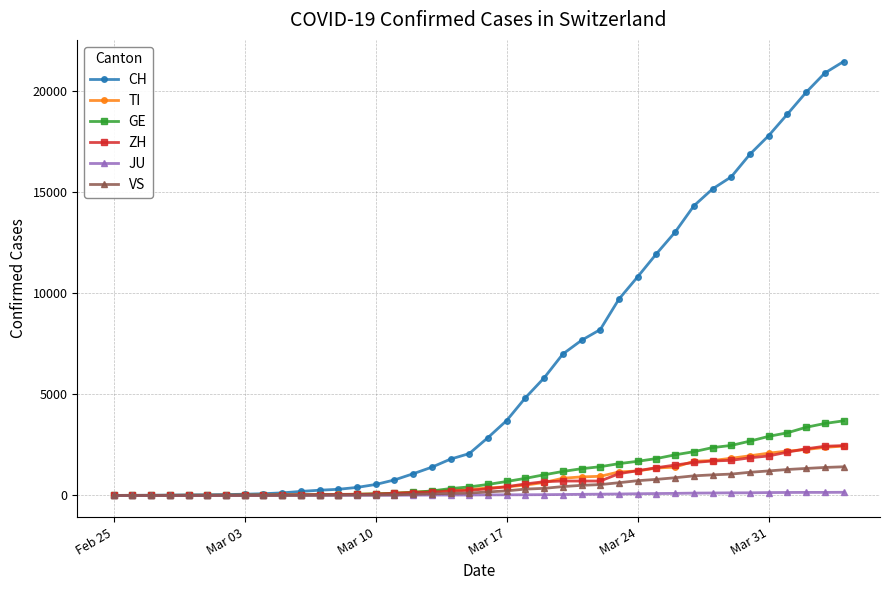

At how many categories does at least one series exceed 19290?

3